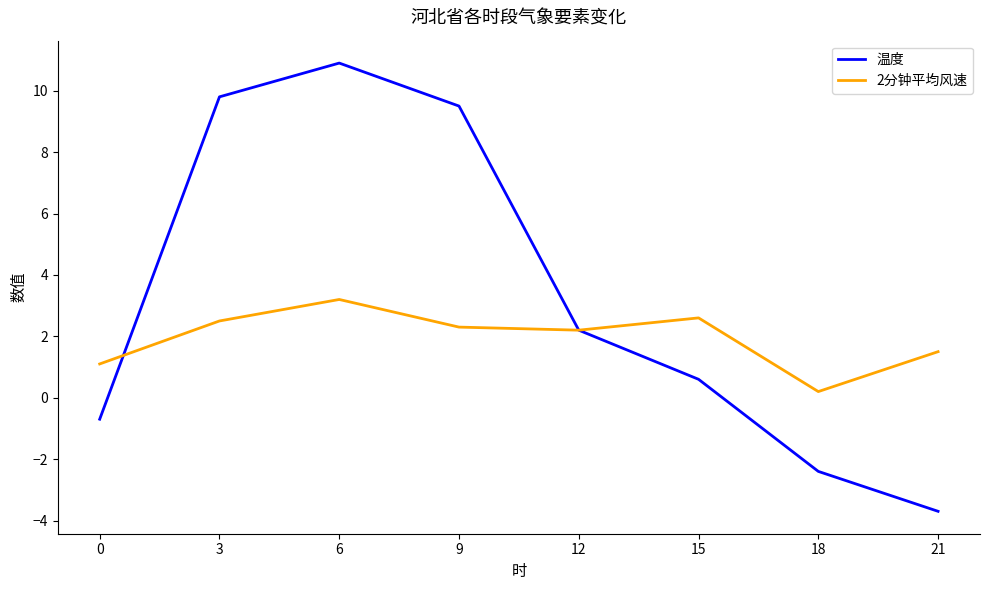

What is the difference between the maximum and minimum values in the 温度 series?

14.6